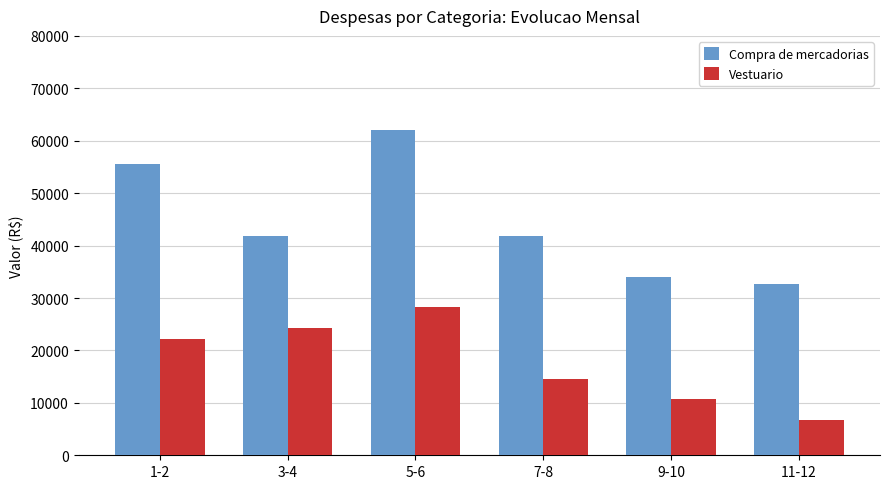

Between 3-4 and 5-6, which series saw the biggest shift?

Compra de mercadorias